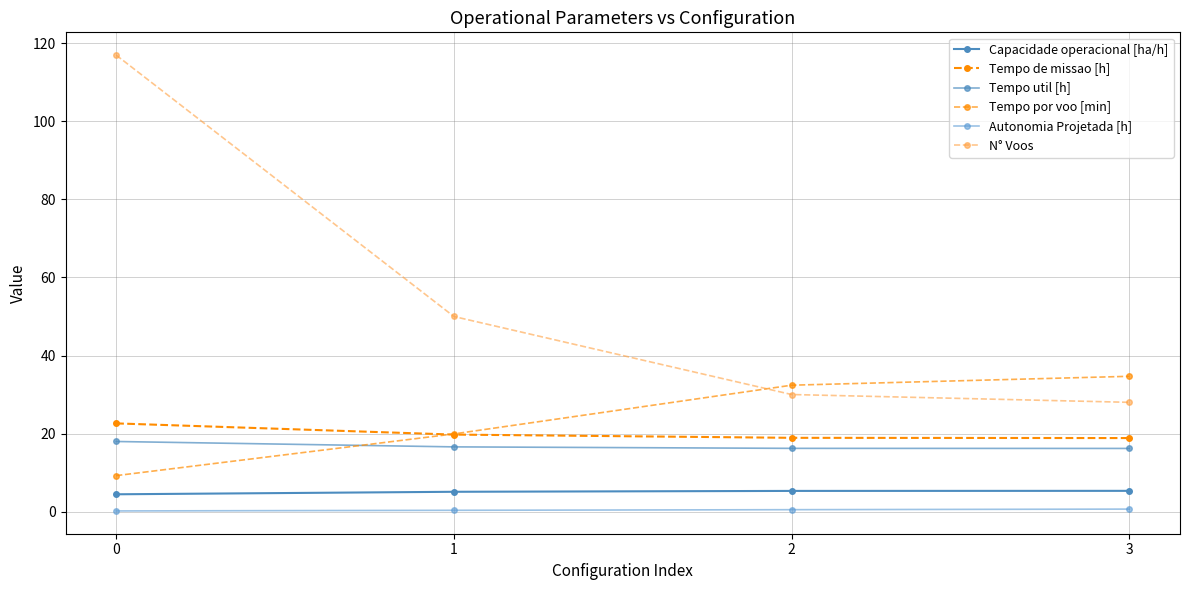

Does the chart display data point markers on the line(s)?

Yes